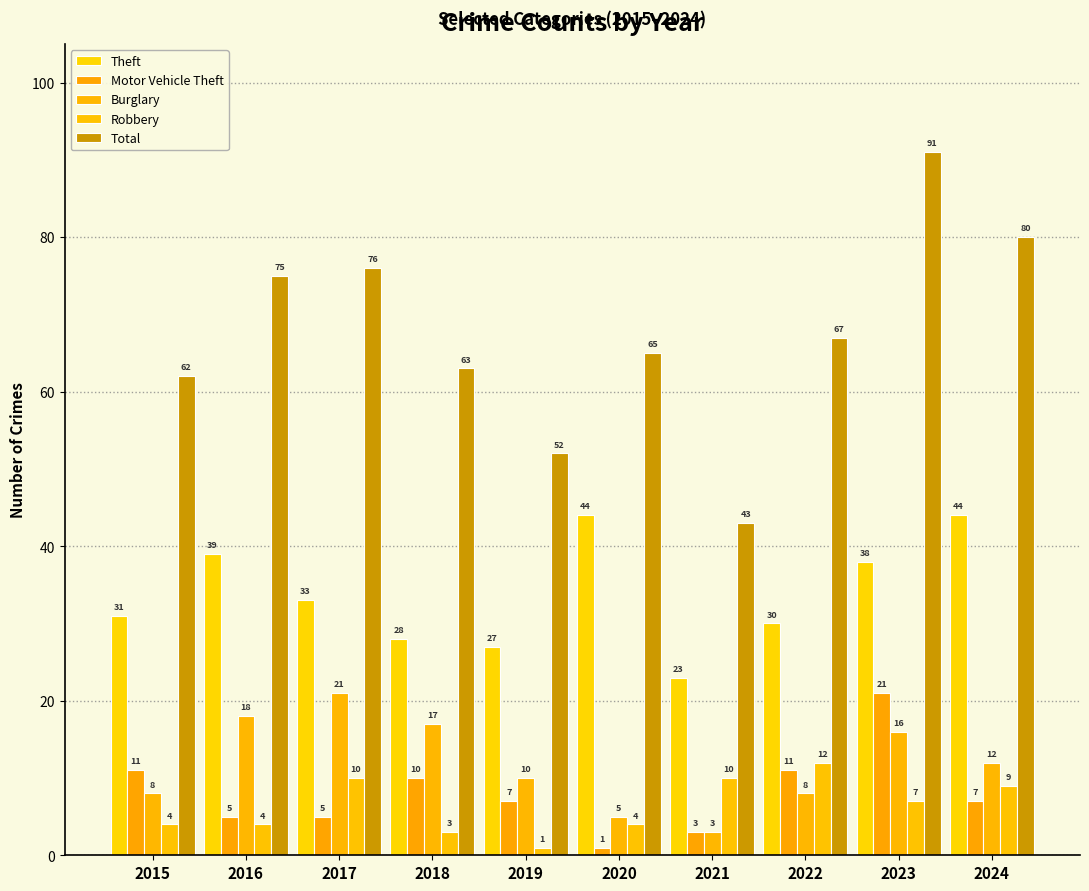

Which category has the lowest value in the Burglary series?

2021